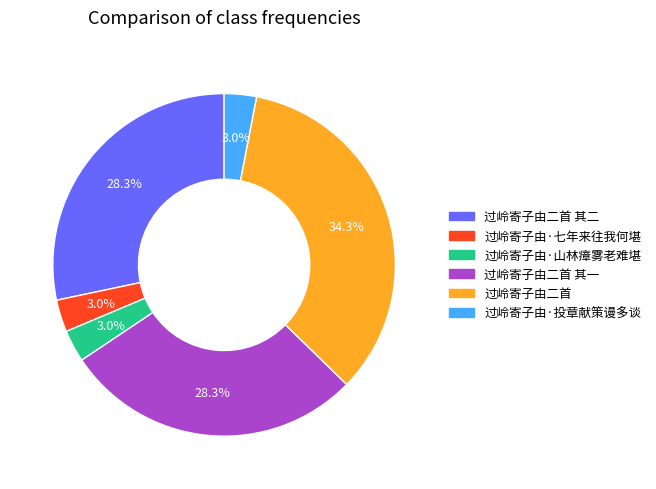

Is there any slice that represents more than half of the pie?

No